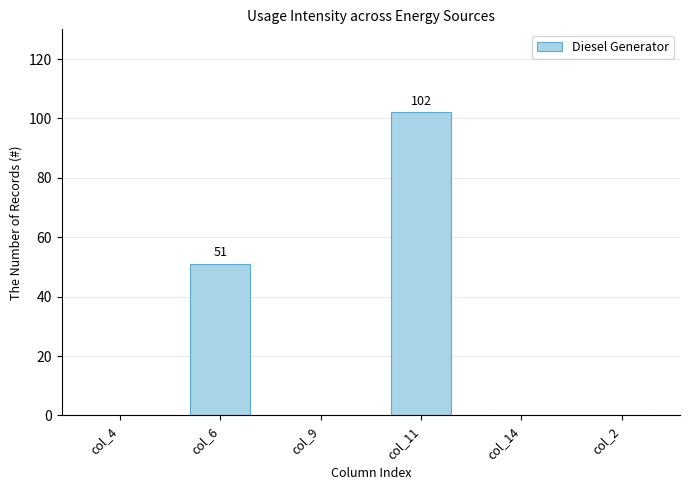

What is the maximum value shown in the chart?

102